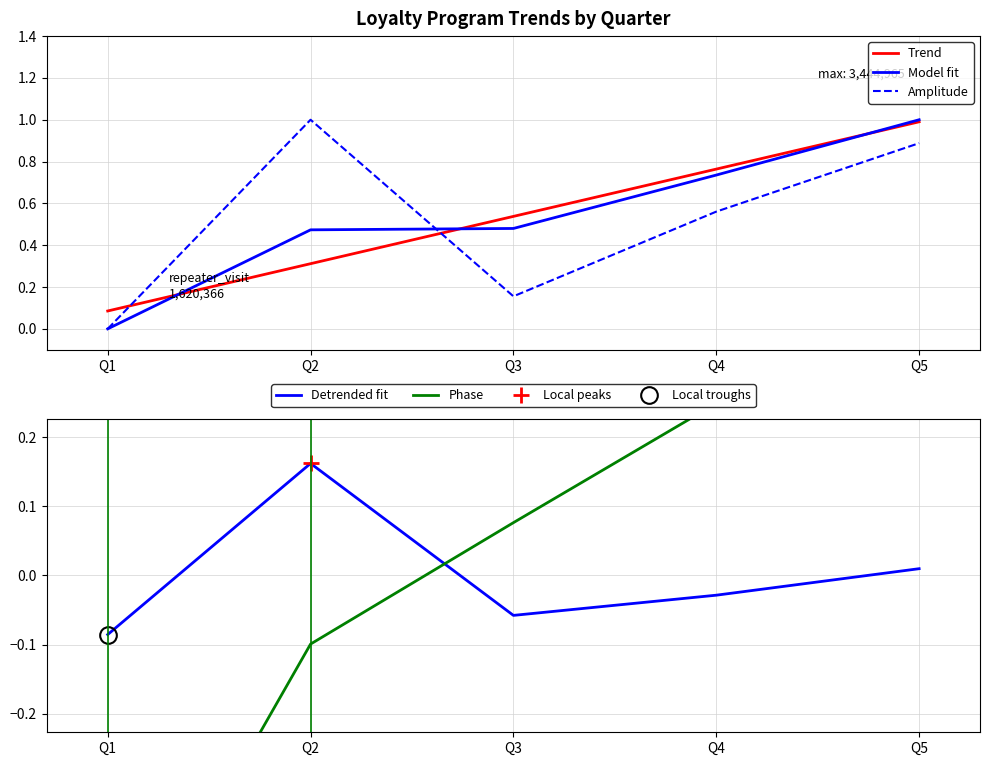

True or false: Detrended fit has a value of -0.1 at Q3.

True